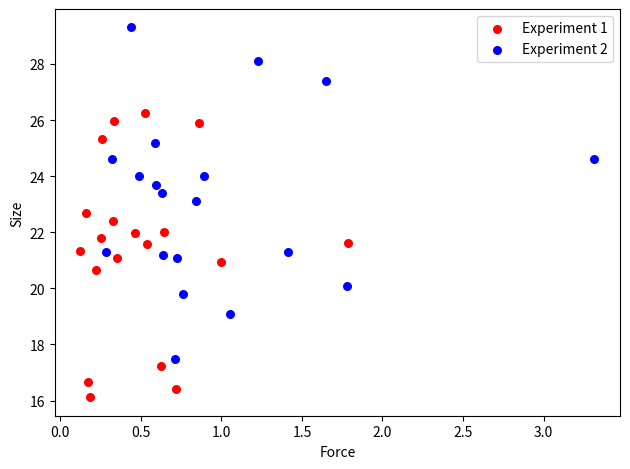

Which series reaches the minimum Y coordinate?

Experiment 1